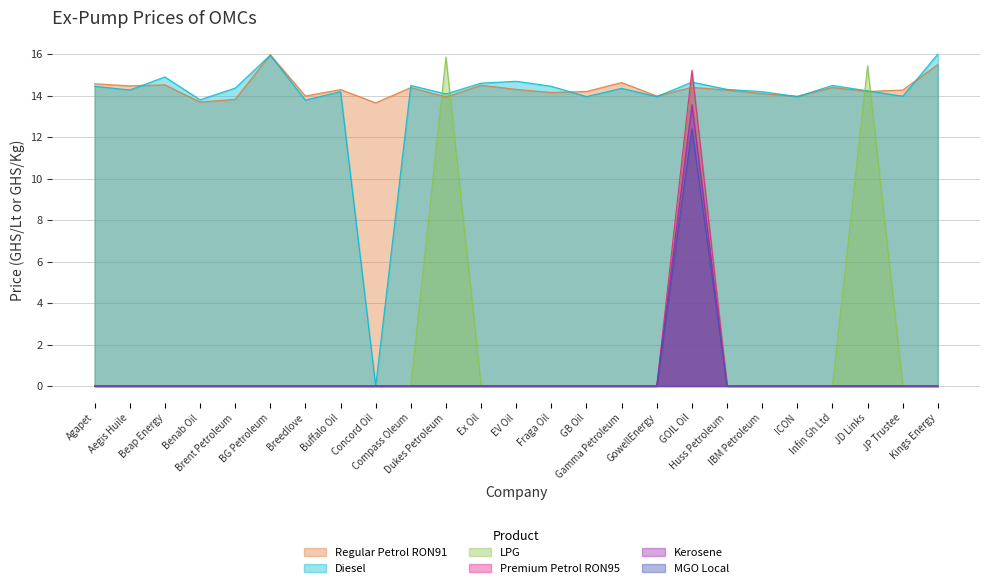

Reading left to right, list all the values displayed in this chart.

Regular Petrol RON91: Agapet=14.6	Aegis Huile=14.5	Beap Energy=14.5	Benab Oil=13.7	Brent Petroleum=13.8	BG Petroleum=16.0	Breedlove=14.0	Buffalo Oil=14.3	Concord Oil=13.7	Compass Oleum=14.4	Dukes Petroleum=13.9	Ex Oil=14.5	EV Oil=14.3	Fraga Oil=14.2	GB Oil=14.2	Gamma Petroleum=14.6	GowellEnergy=14.0	GOIL Oil=14.4	Huss Petroleum=14.3	IBM Petroleum=14.1	ICON=14.0	Infin Gh Ltd=14.4	JD Links=14.2	JP Trustee=14.3	Kings Energy=15.5
Diesel: Agapet=14.4	Aegis Huile=14.3	Beap Energy=14.9	Benab Oil=13.8	Brent Petroleum=14.4	BG Petroleum=15.9	Breedlove=13.8	Buffalo Oil=14.2	Concord Oil=0.0	Compass Oleum=14.5	Dukes Petroleum=14.1	Ex Oil=14.6	EV Oil=14.7	Fraga Oil=14.4	GB Oil=13.9	Gamma Petroleum=14.3	GowellEnergy=13.9	GOIL Oil=14.7	Huss Petroleum=14.3	IBM Petroleum=14.2	ICON=13.9	Infin Gh Ltd=14.5	JD Links=14.2	JP Trustee=14.0	Kings Energy=16.0
LPG: Agapet=0.0	Aegis Huile=0.0	Beap Energy=0.0	Benab Oil=0.0	Brent Petroleum=0.0	BG Petroleum=0.0	Breedlove=0.0	Buffalo Oil=0.0	Concord Oil=0.0	Compass Oleum=0.0	Dukes Petroleum=15.9	Ex Oil=0.0	EV Oil=0.0	Fraga Oil=0.0	GB Oil=0.0	Gamma Petroleum=0.0	GowellEnergy=0.0	GOIL Oil=15.1	Huss Petroleum=0.0	IBM Petroleum=0.0	ICON=0.0	Infin Gh Ltd=0.0	JD Links=15.4	JP Trustee=0.0	Kings Energy=0.0
Premium Petrol RON95: Agapet=0.0	Aegis Huile=0.0	Beap Energy=0.0	Benab Oil=0.0	Brent Petroleum=0.0	BG Petroleum=0.0	Breedlove=0.0	Buffalo Oil=0.0	Concord Oil=0.0	Compass Oleum=0.0	Dukes Petroleum=0.0	Ex Oil=0.0	EV Oil=0.0	Fraga Oil=0.0	GB Oil=0.0	Gamma Petroleum=0.0	GowellEnergy=0.0	GOIL Oil=15.2	Huss Petroleum=0.0	IBM Petroleum=0.0	ICON=0.0	Infin Gh Ltd=0.0	JD Links=0.0	JP Trustee=0.0	Kings Energy=0.0
Kerosene: Agapet=0.0	Aegis Huile=0.0	Beap Energy=0.0	Benab Oil=0.0	Brent Petroleum=0.0	BG Petroleum=0.0	Breedlove=0.0	Buffalo Oil=0.0	Concord Oil=0.0	Compass Oleum=0.0	Dukes Petroleum=0.0	Ex Oil=0.0	EV Oil=0.0	Fraga Oil=0.0	GB Oil=0.0	Gamma Petroleum=0.0	GowellEnergy=0.0	GOIL Oil=13.6	Huss Petroleum=0.0	IBM Petroleum=0.0	ICON=0.0	Infin Gh Ltd=0.0	JD Links=0.0	JP Trustee=0.0	Kings Energy=0.0
MGO Local: Agapet=0.0	Aegis Huile=0.0	Beap Energy=0.0	Benab Oil=0.0	Brent Petroleum=0.0	BG Petroleum=0.0	Breedlove=0.0	Buffalo Oil=0.0	Concord Oil=0.0	Compass Oleum=0.0	Dukes Petroleum=0.0	Ex Oil=0.0	EV Oil=0.0	Fraga Oil=0.0	GB Oil=0.0	Gamma Petroleum=0.0	GowellEnergy=0.0	GOIL Oil=12.4	Huss Petroleum=0.0	IBM Petroleum=0.0	ICON=0.0	Infin Gh Ltd=0.0	JD Links=0.0	JP Trustee=0.0	Kings Energy=0.0